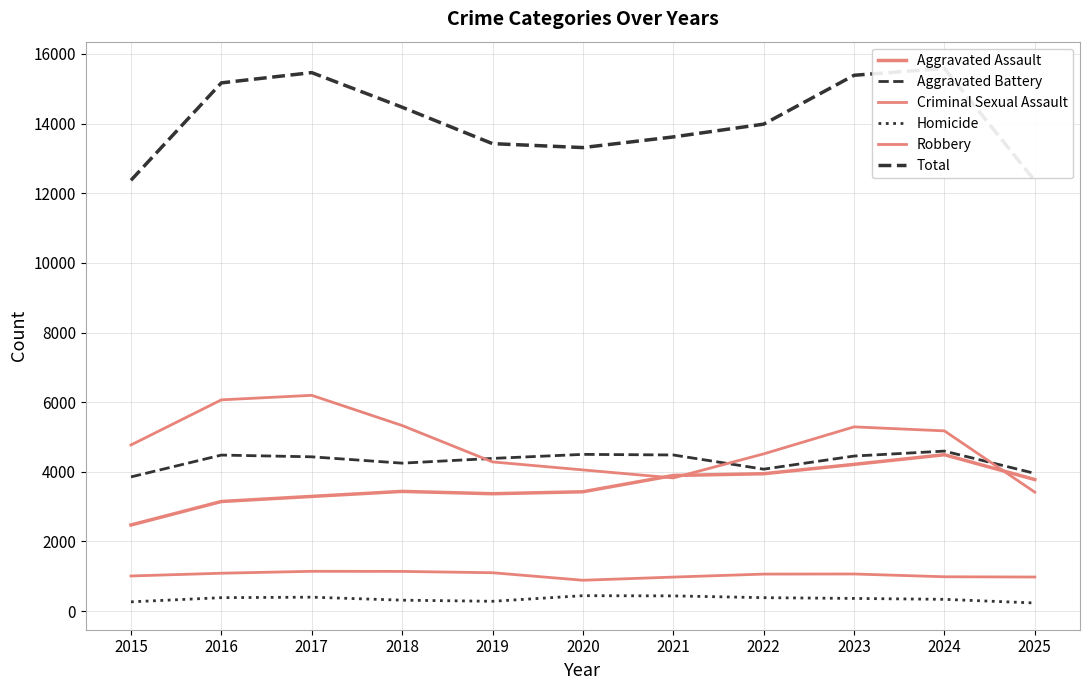

Rank the categories by Aggravated Battery value from highest to lowest.

2024, 2020, 2021, 2016, 2023, 2017, 2019, 2018, 2022, 2025, 2015